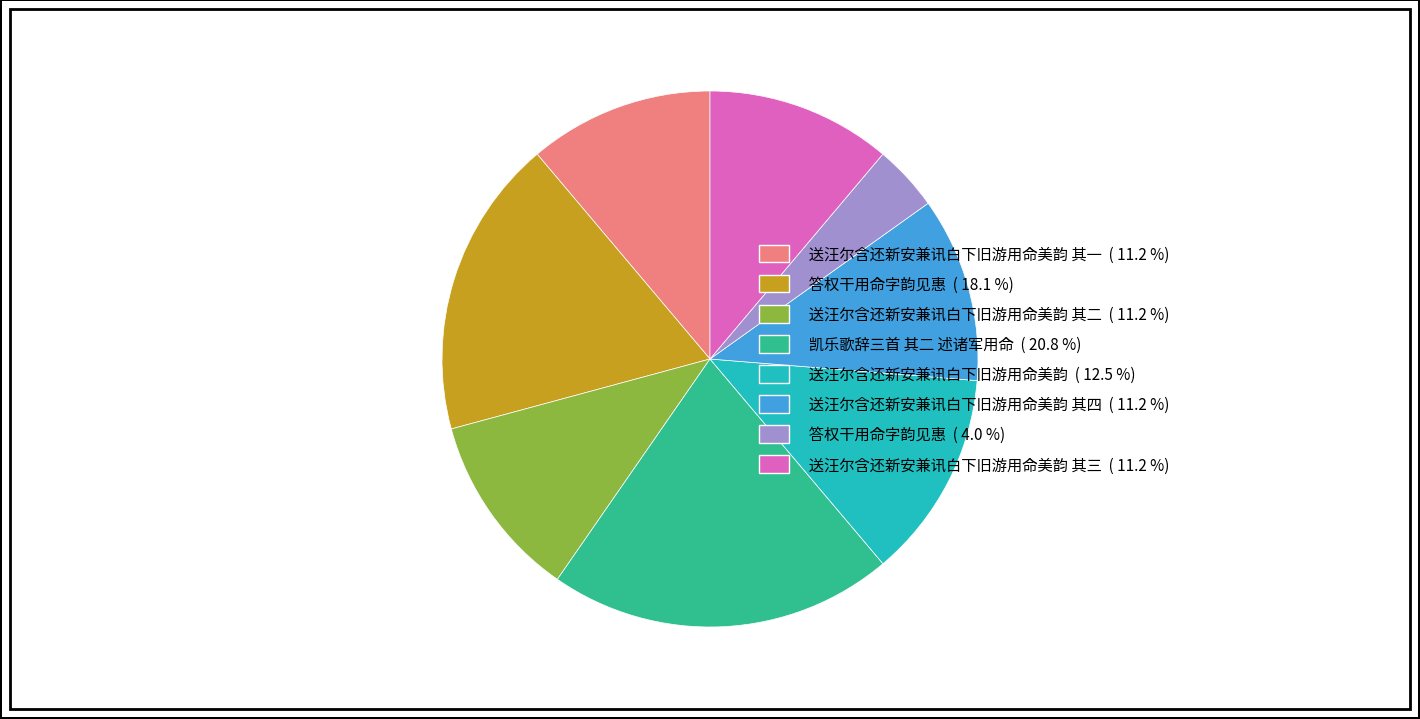

Is there any slice that represents more than half of the pie?

No